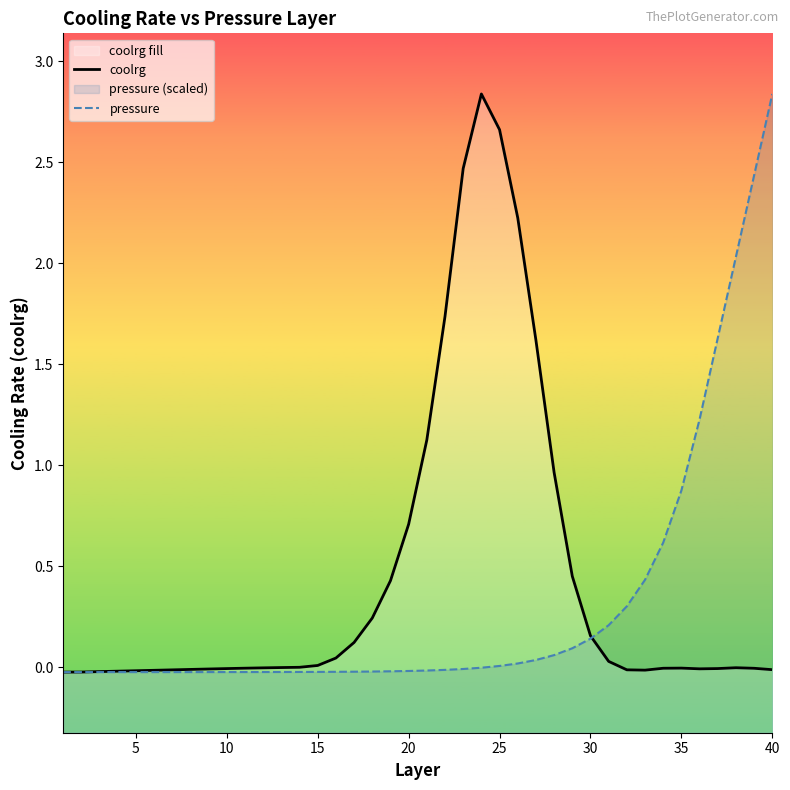

List the series in order of their overall mean, highest first.

coolrg, pressure